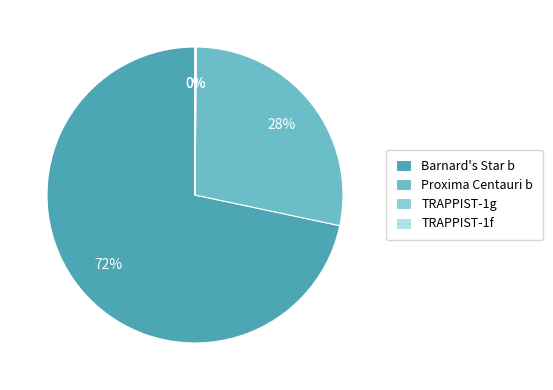

Is there any slice that represents more than half of the pie?

Yes